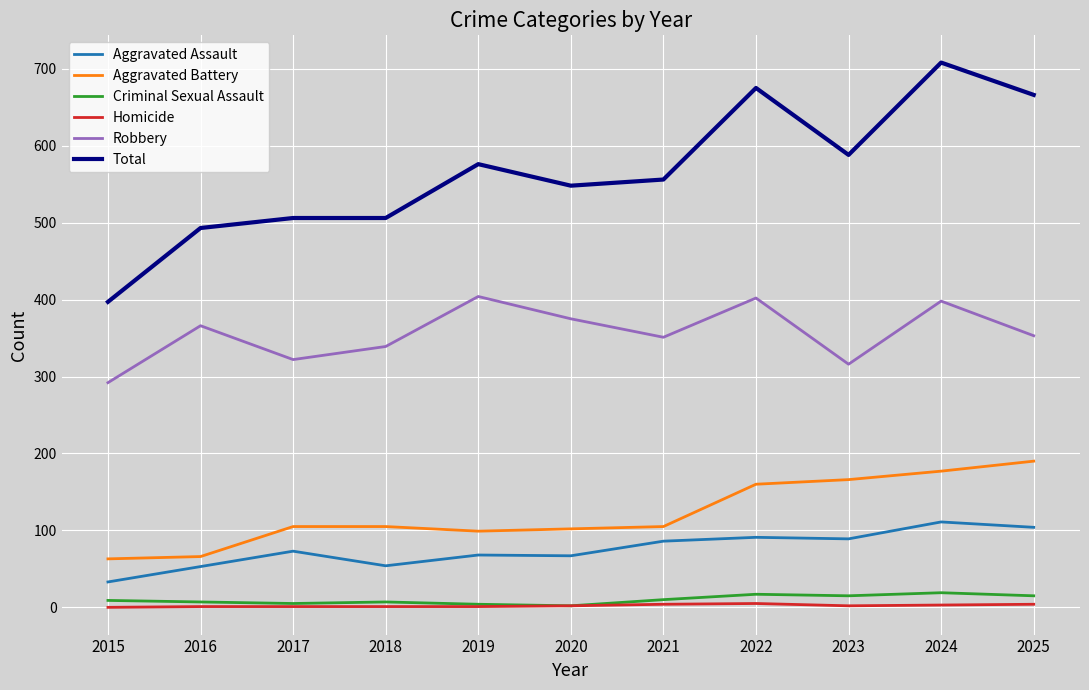

How many values in the Robbery series are below 353?

5